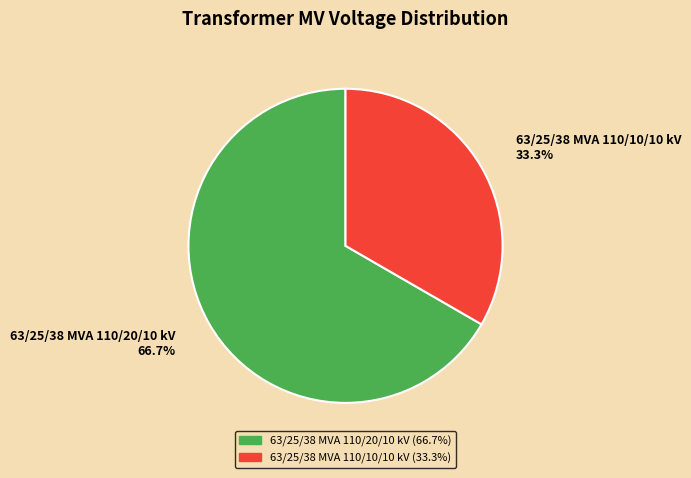

What percentage is the 63/25/38 MVA 110/20/10 kV slice, to the nearest percent?

67%